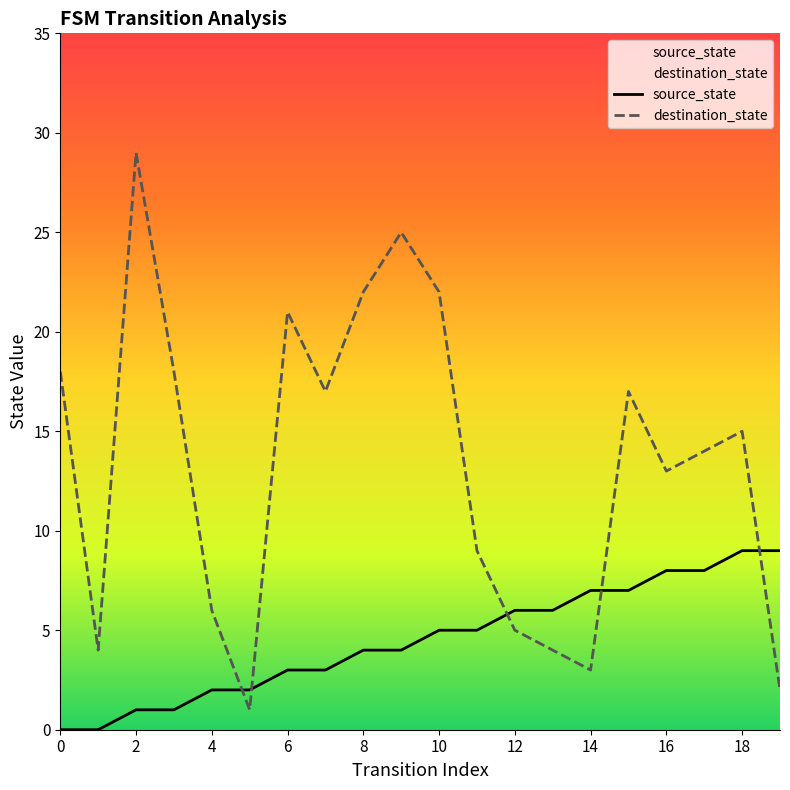

What are all the series names shown in the legend?

source_state, destination_state